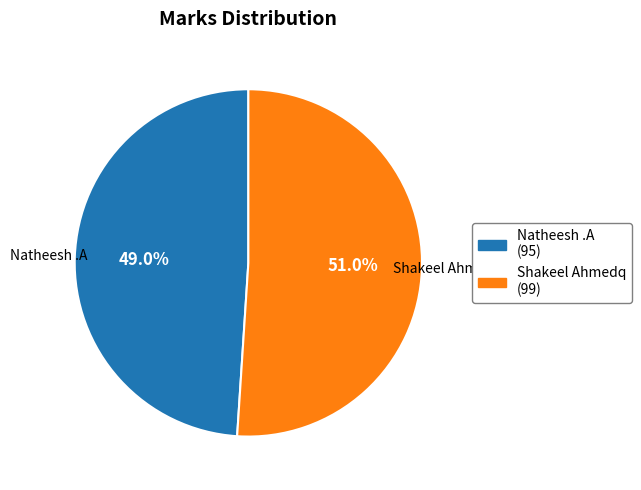

Does any single category account for the majority?

Yes